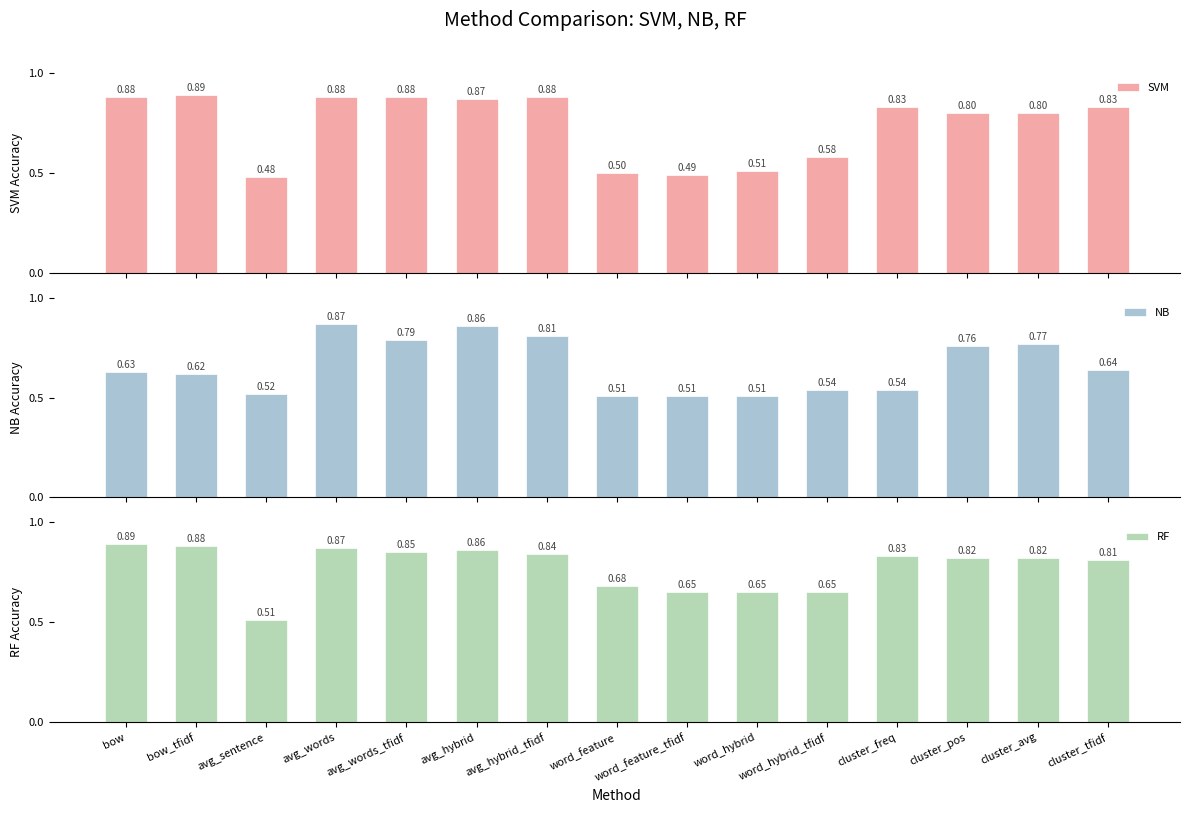

Which series changed the most between bow and cluster_tfidf?

RF